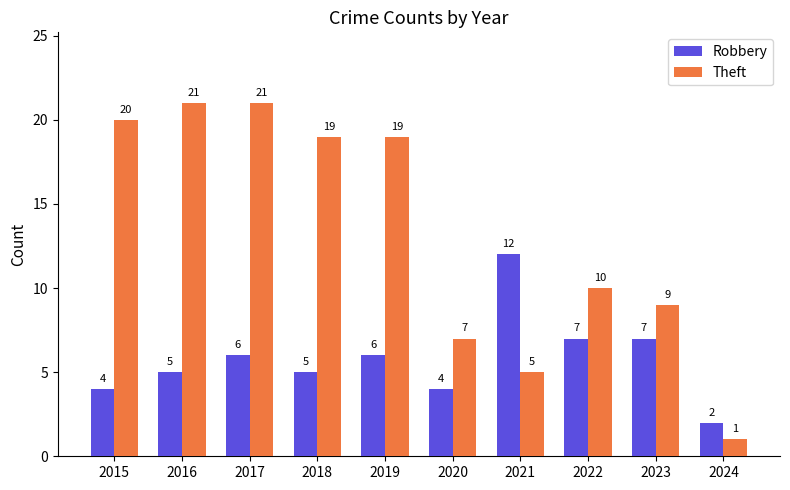

What is the difference between the maximum and second lowest values in the Theft series?

16